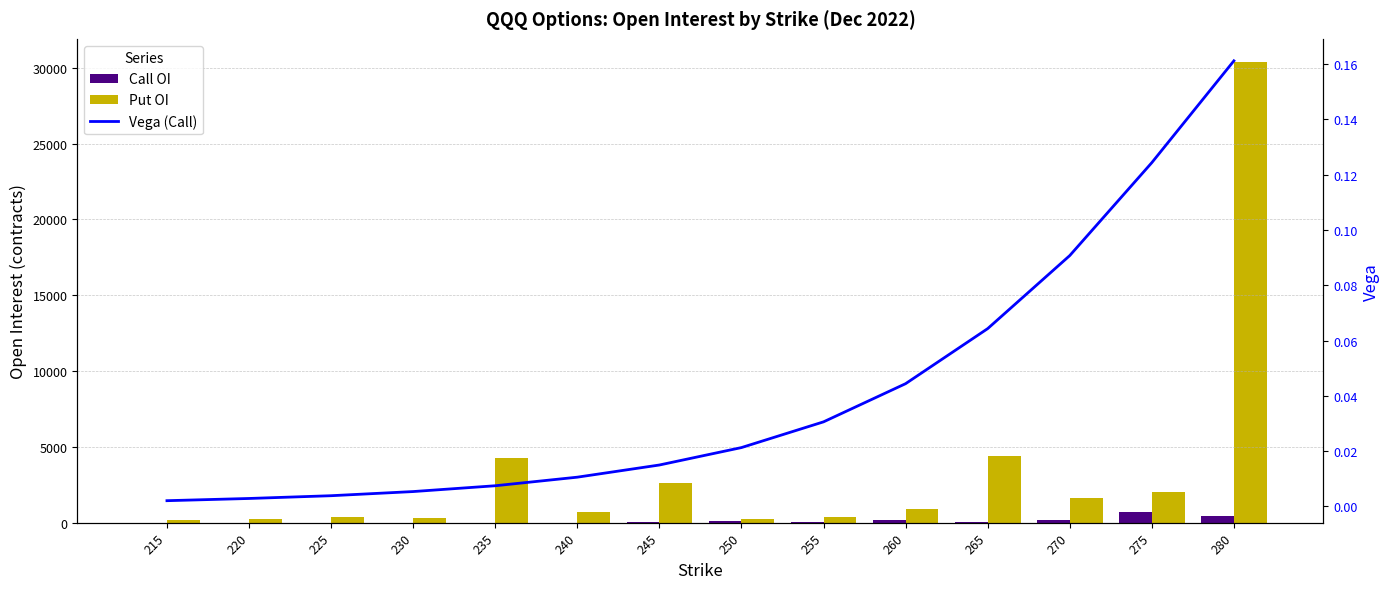

Where does the Call OI series first go above 42?

250